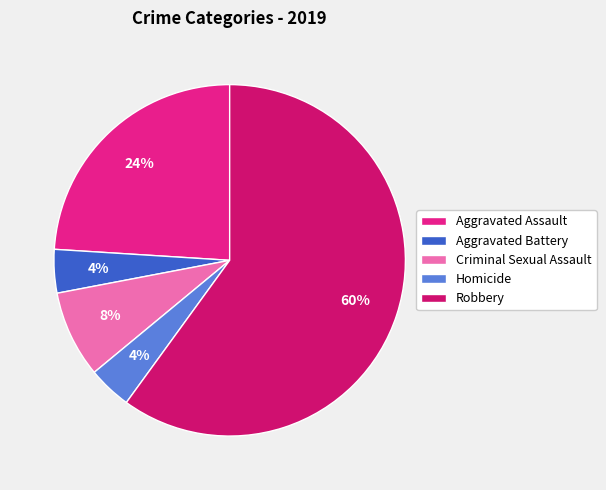

The Aggravated Battery slice represents 19% of the pie. True or false?

False